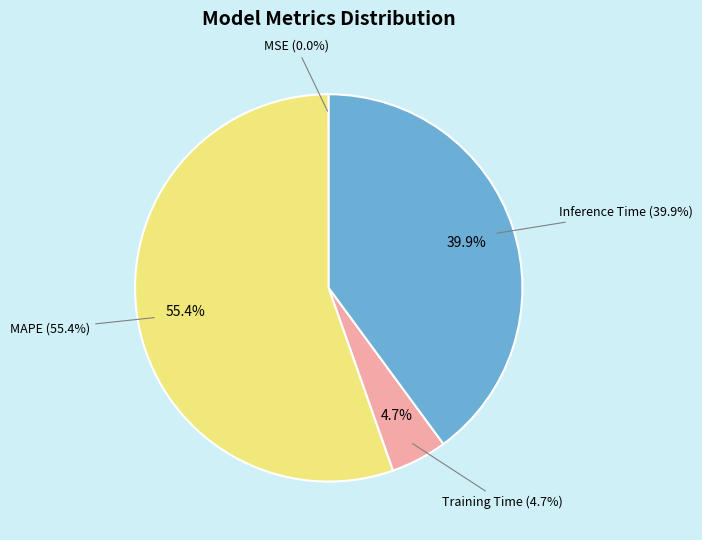

To the nearest percent, what portion does Training Time represent?

5%